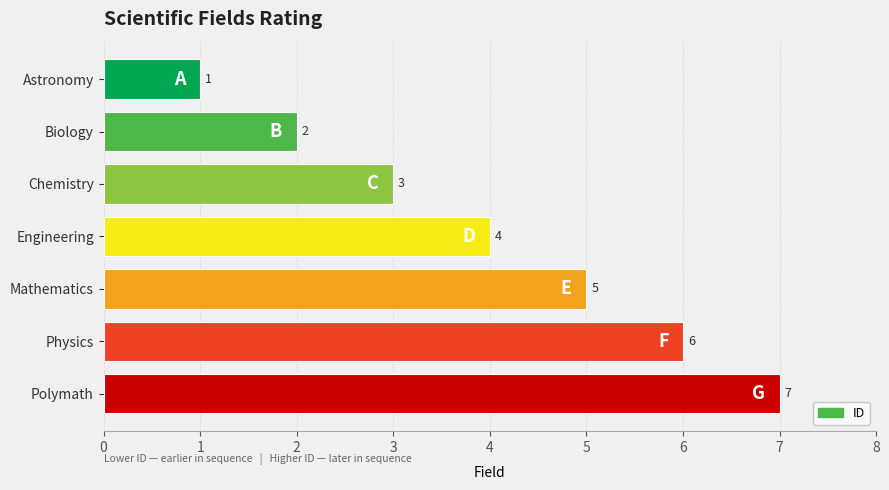

Count the number of categories in the chart.

7